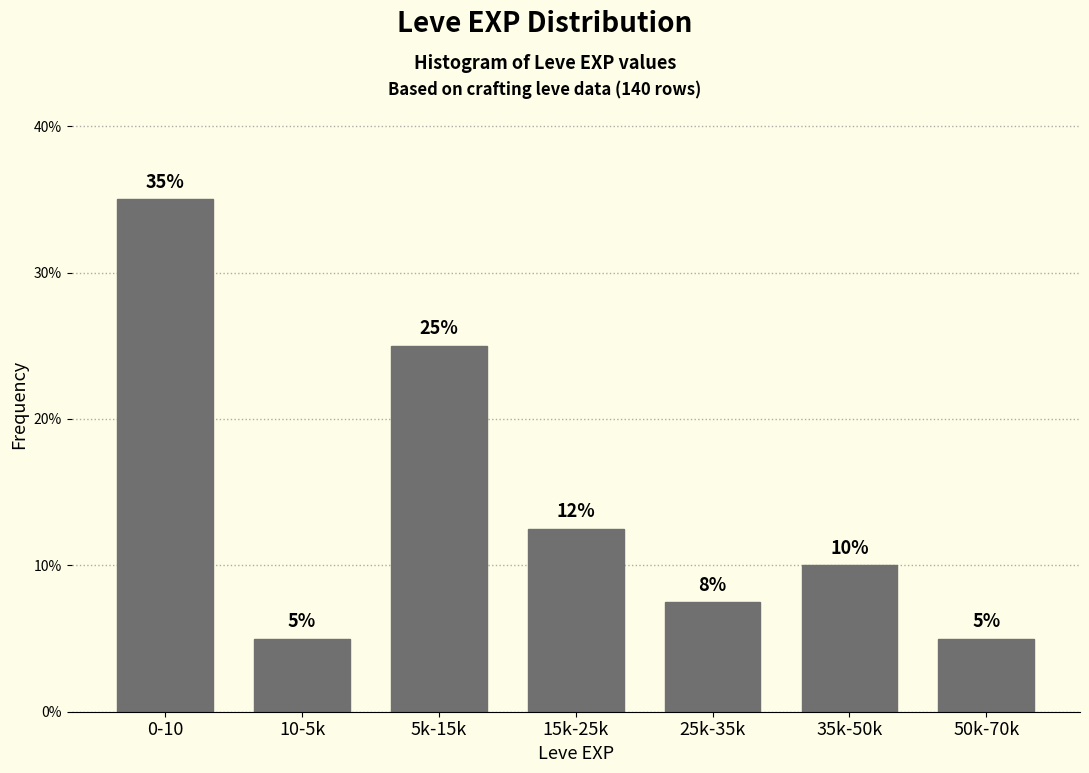

What is the difference between the maximum and minimum values?

30.0